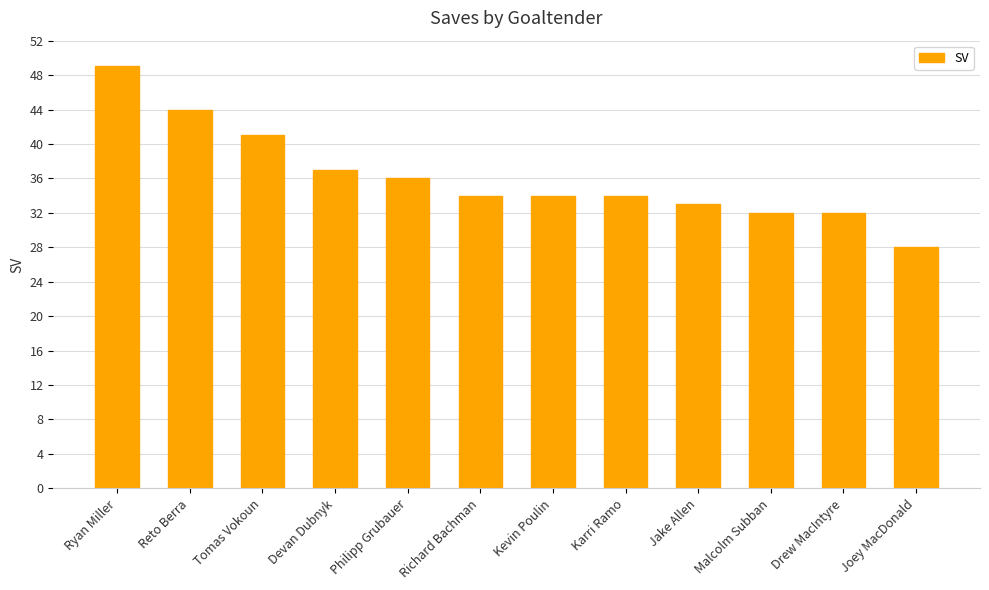

What is the sum of all values?

434